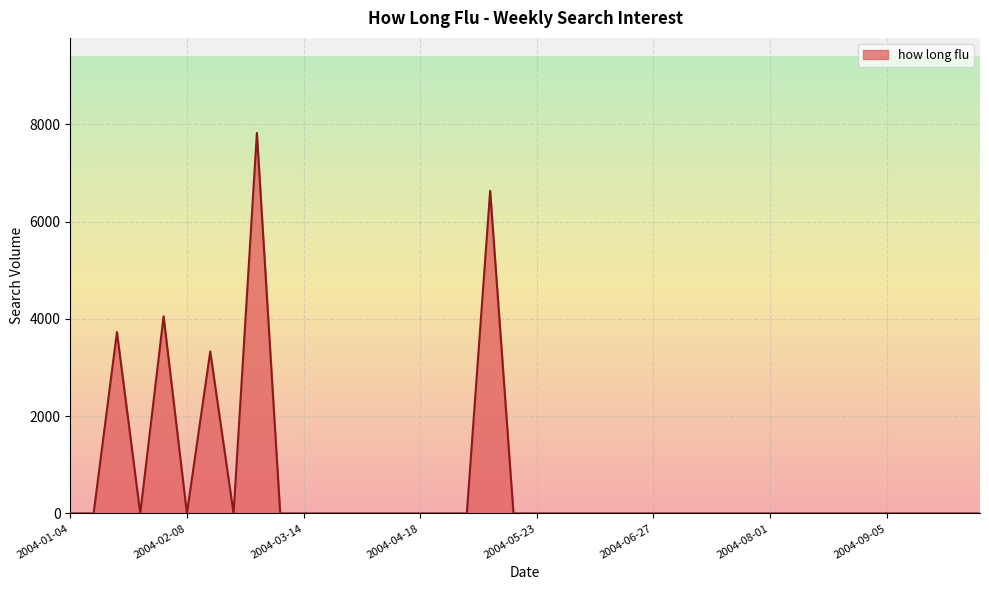

What is the maximum value shown in the chart?

7820.2